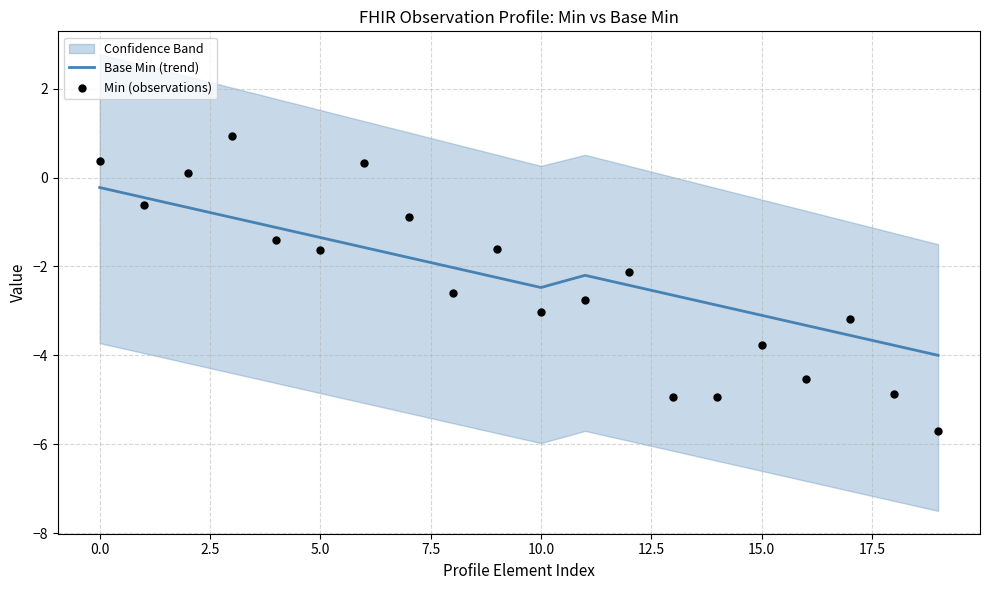

Which series reaches the minimum Y coordinate?

Min (observations)